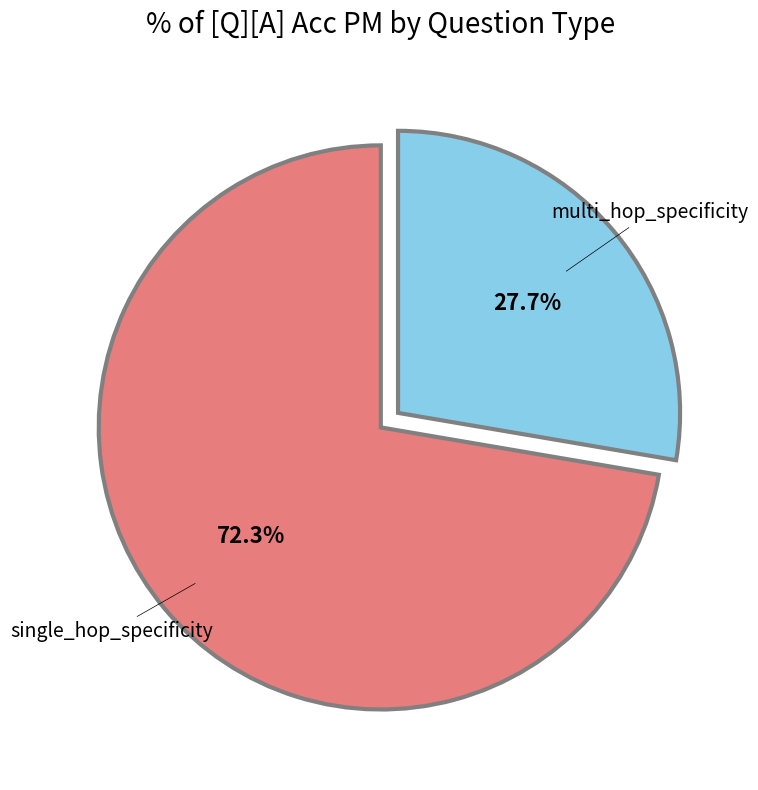

How many slices are in this pie chart?

2